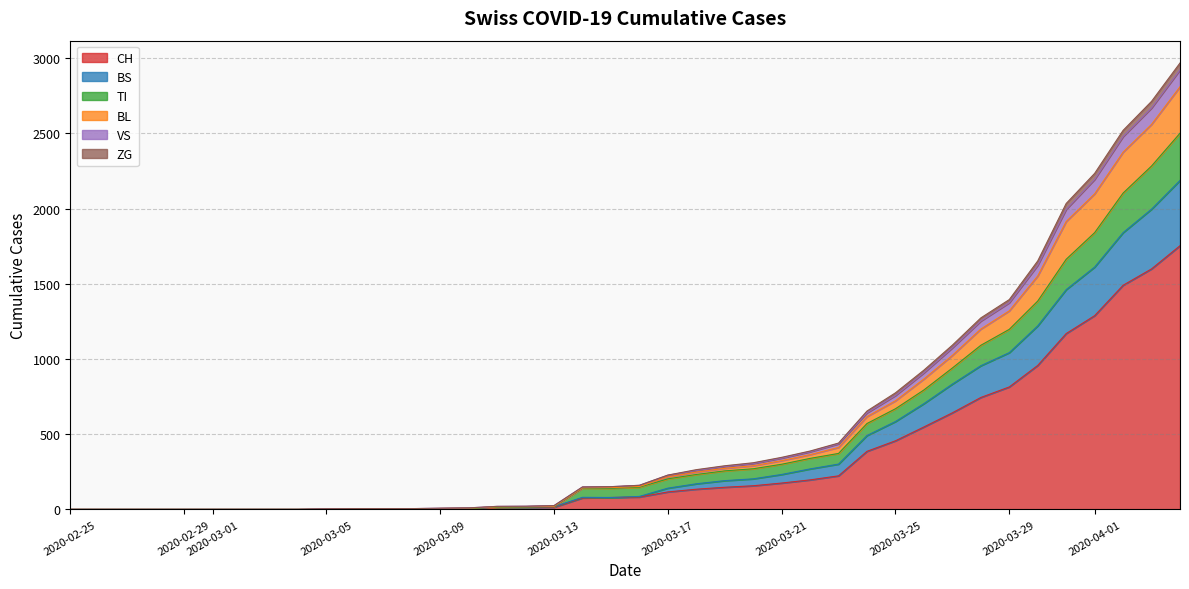

What is the highest value of the CH series?

1753